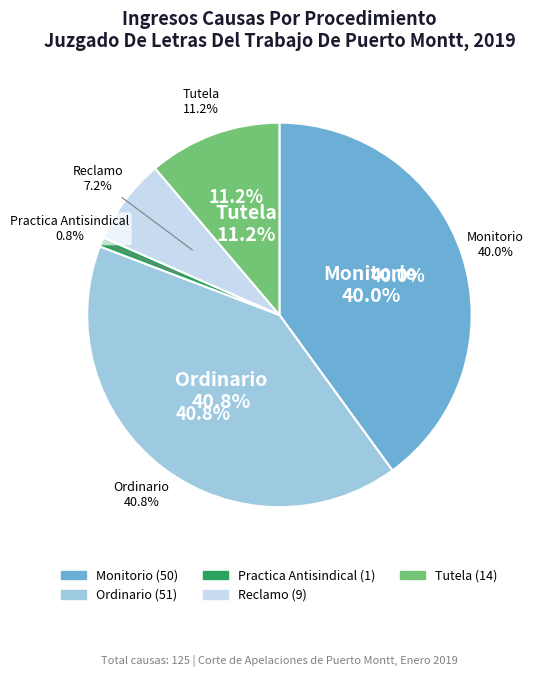

How many slices are in this pie chart?

5